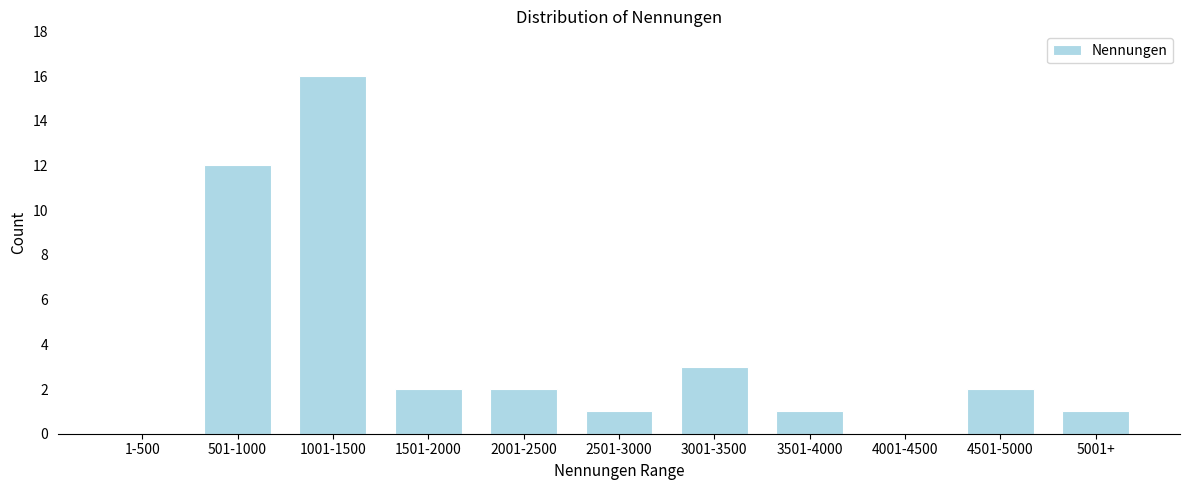

Reading right to left, list all the values displayed in this chart.

5001+=1	4501-5000=2	4001-4500=0	3501-4000=1	3001-3500=3	2501-3000=1	2001-2500=2	1501-2000=2	1001-1500=16	501-1000=12	1-500=0